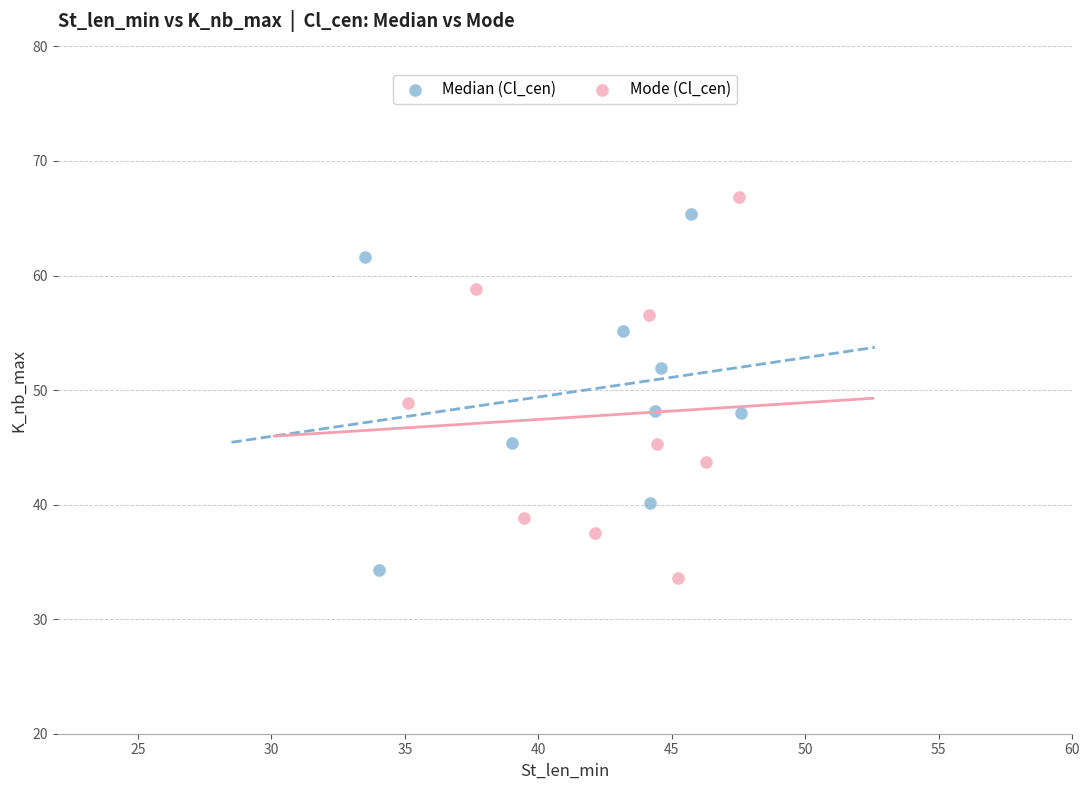

Which series has the widest spread of Y values?

Mode (Cl_cen)